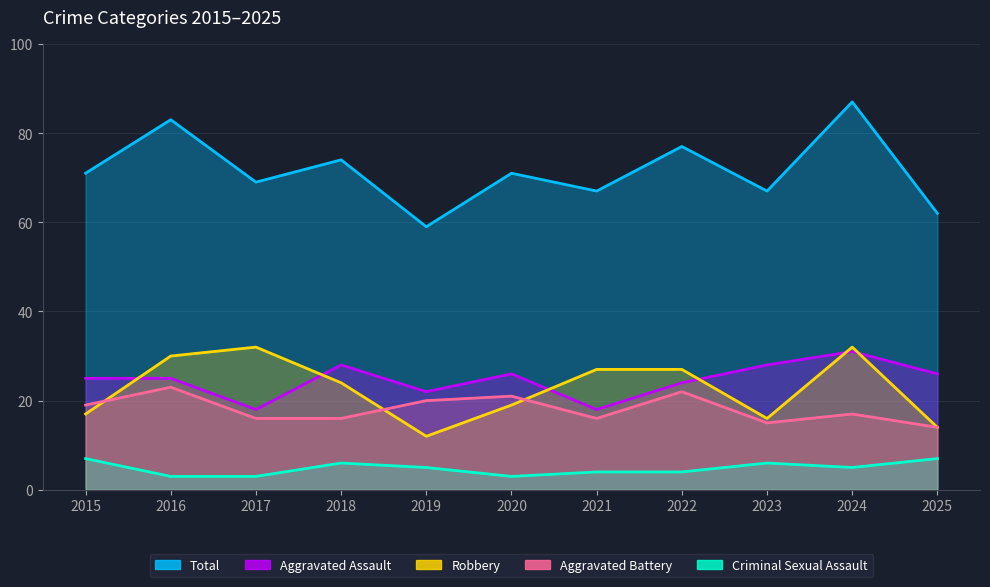

What is the value of the Criminal Sexual Assault point at the 9th from the left?

6